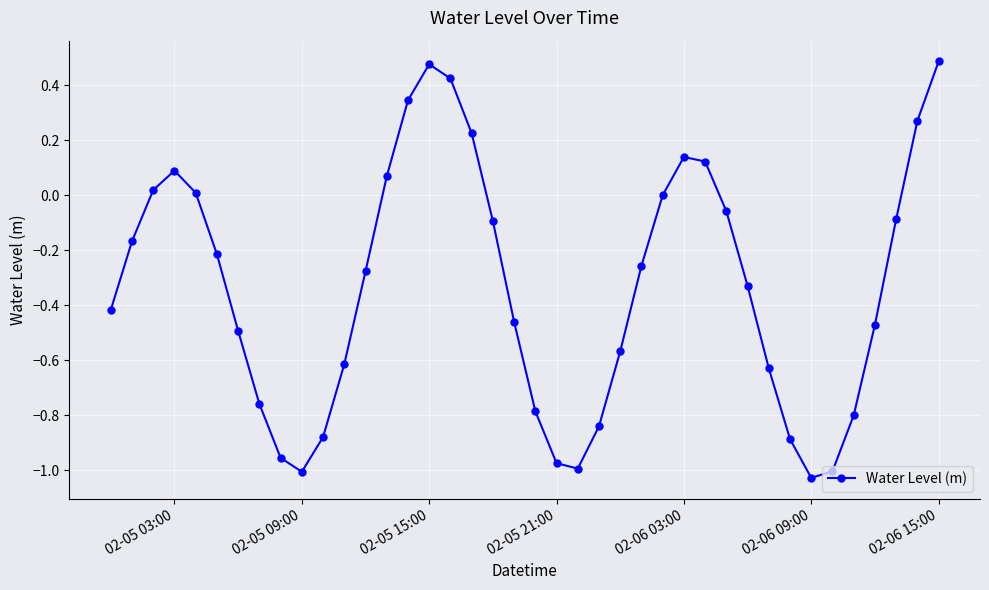

How many interior local valleys (lower than both neighbors) does the data have?

3